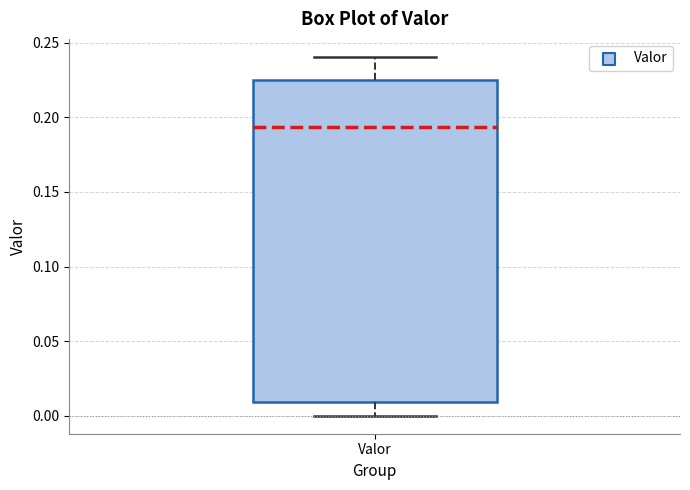

Where is the upper edge of the box for Valor on the y-axis? The values are not printed on the chart, so give them approximately, as read against the axis.

0.225